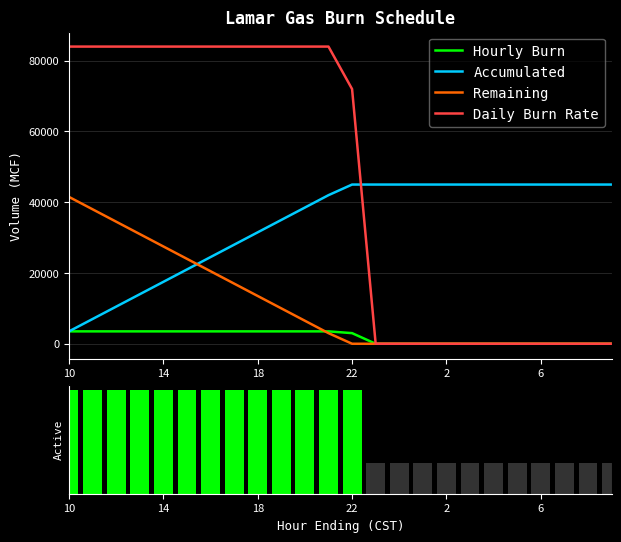

Is the value of Daily Burn Rate at 9 greater than the value of Remaining at 19?

Yes